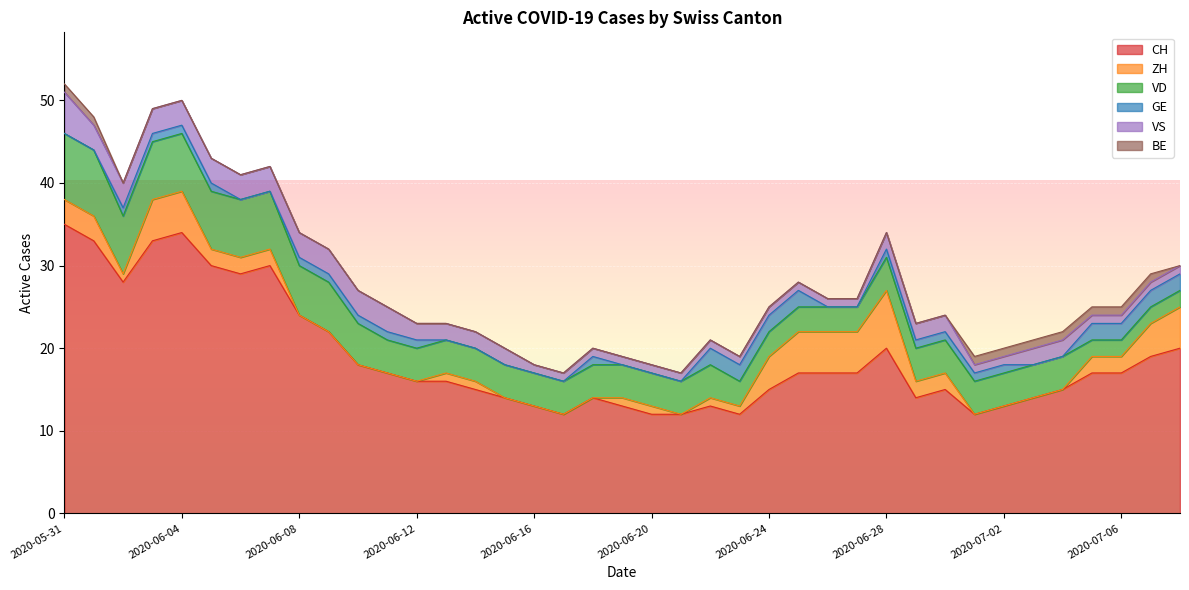

What is the spread (max minus min) of values at 2020-06-20?

12